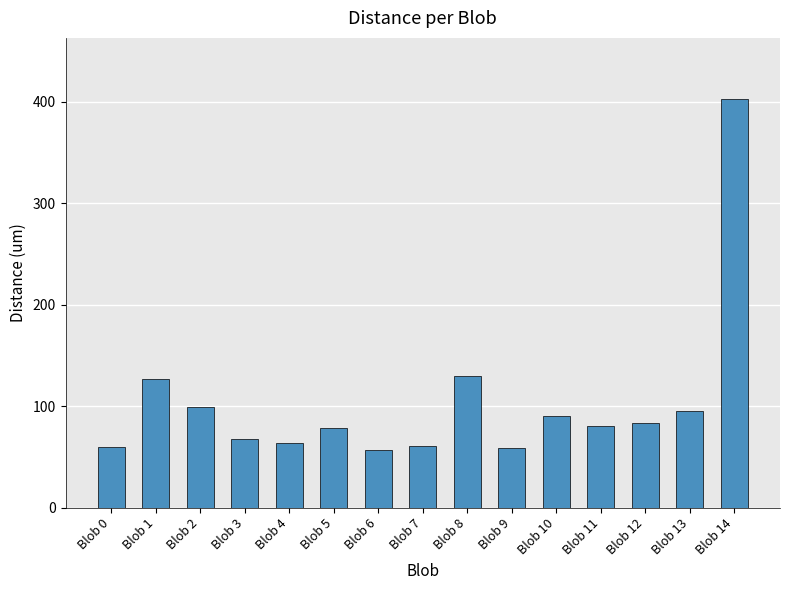

What is the sum of all values?

1554.1